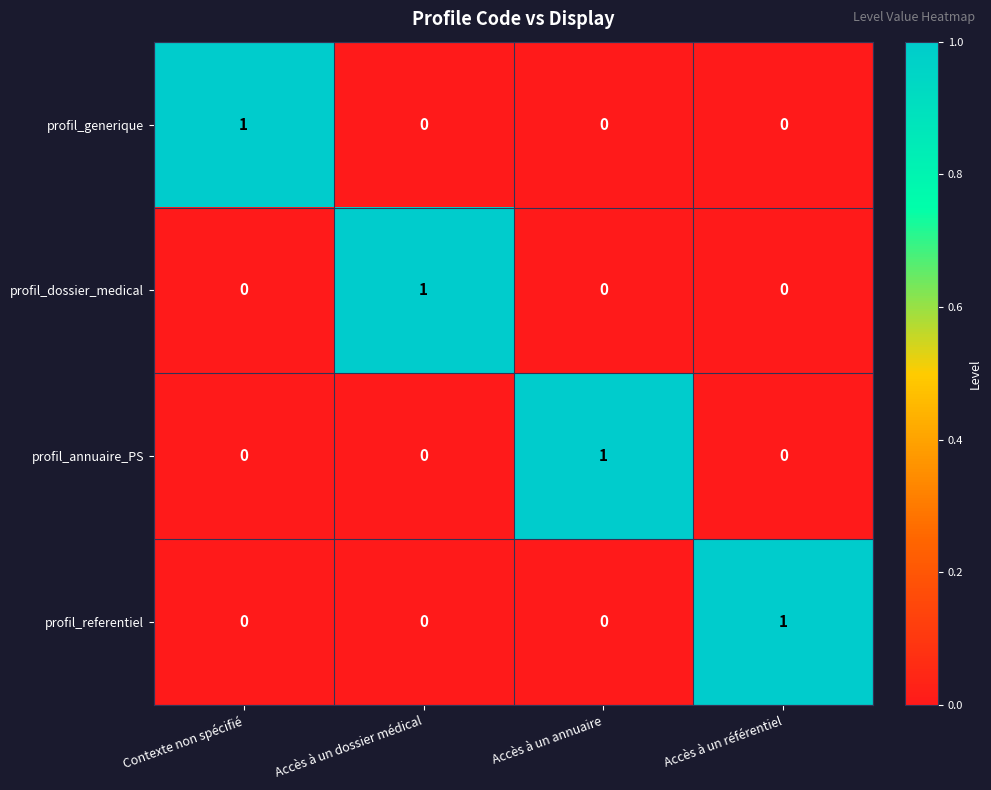

How many profil_annuaire_PS values are between 0 and 1?

4